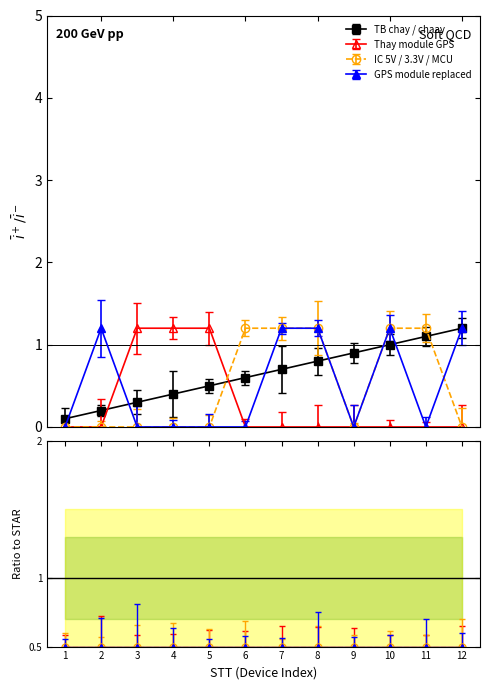

How many intersections are there between IC 5V / 3.3V / MCU and Thay module GPS?

1